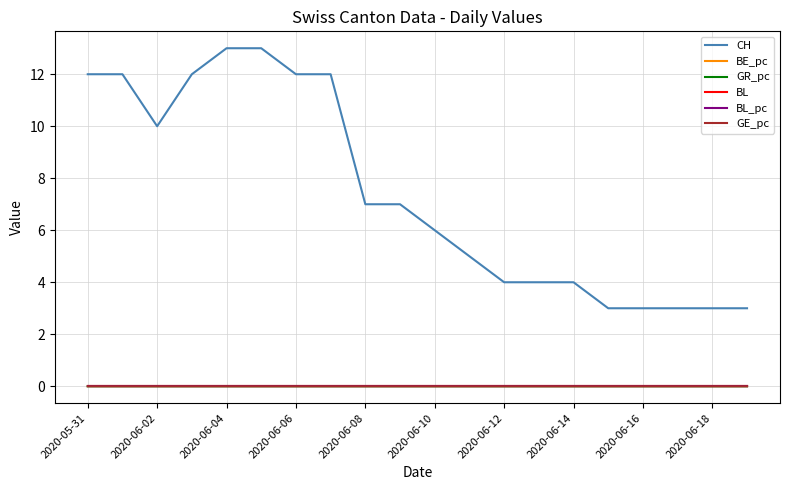

Where is GE_pc nearest to the value 0?

2020-06-08